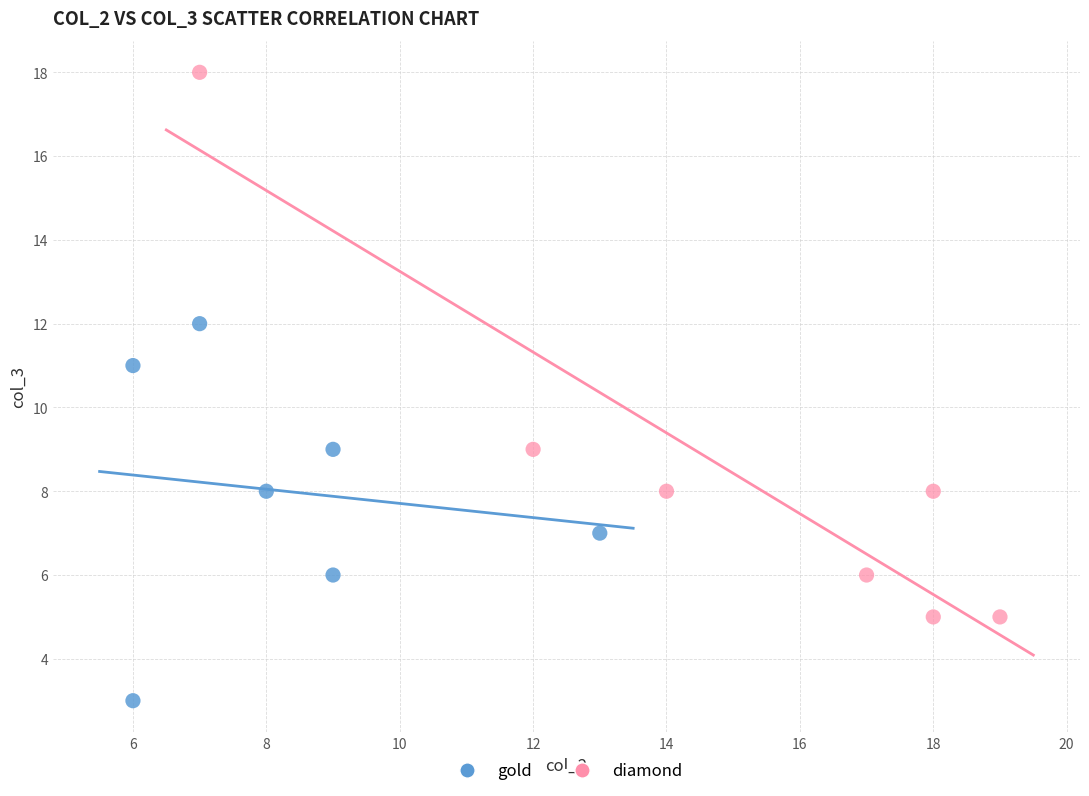

Which series contains the lowest Y value?

gold